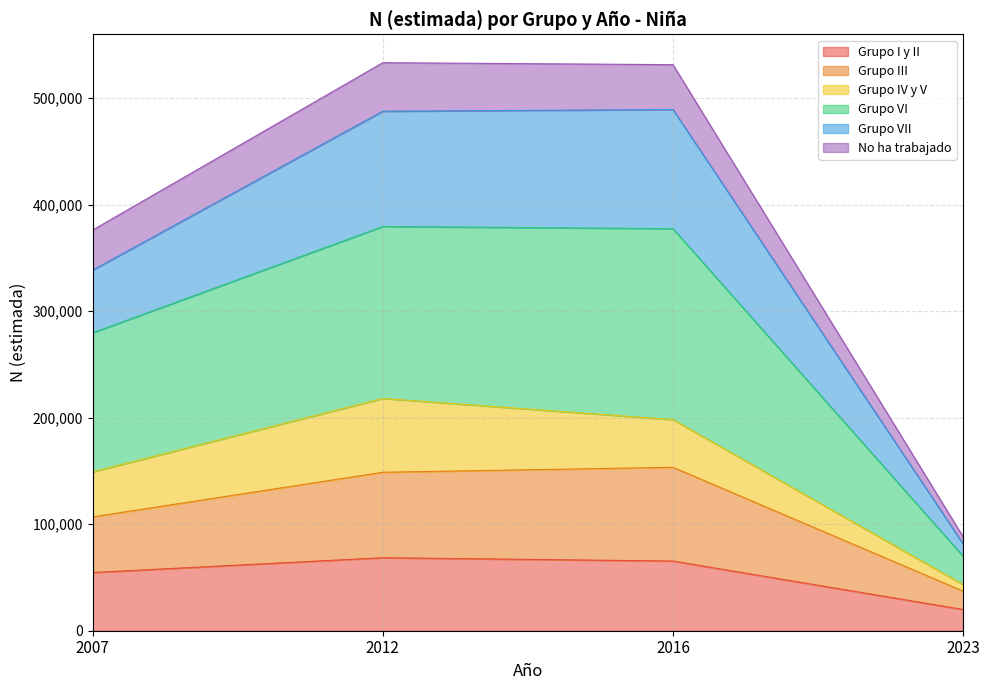

What is the maximum value for Grupo I y II?

68524